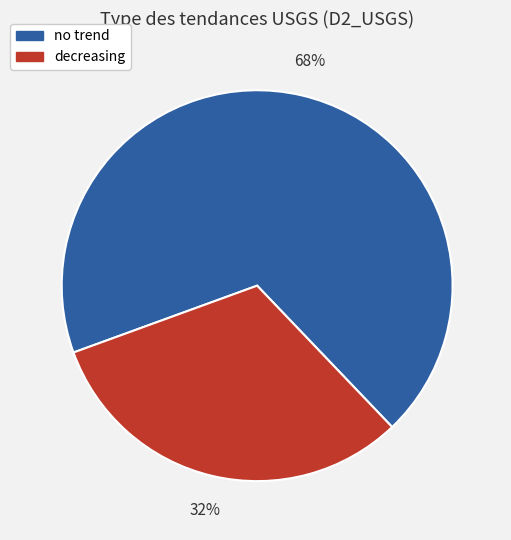

What percentage is the no trend slice, to the nearest percent?

68%